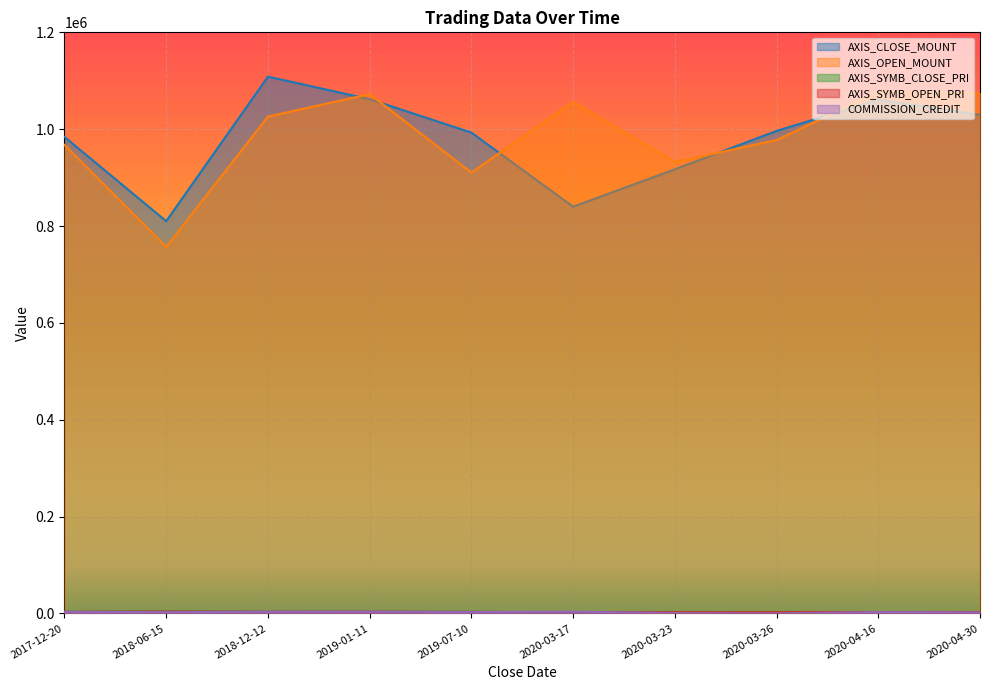

How many intersections are there between COMMISSION_CREDIT and AXIS_SYMB_OPEN_PRI?

7